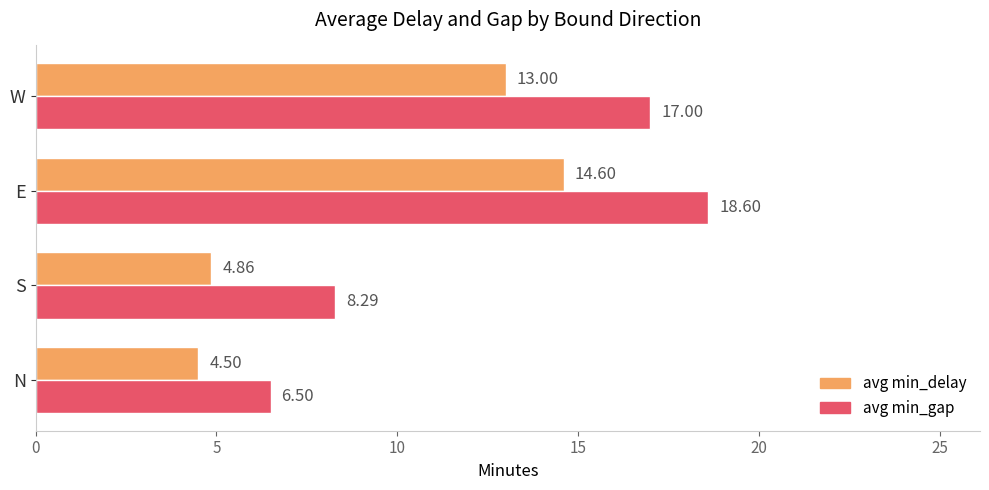

What is the difference between the maximum and minimum values in the avg min_gap series?

12.1